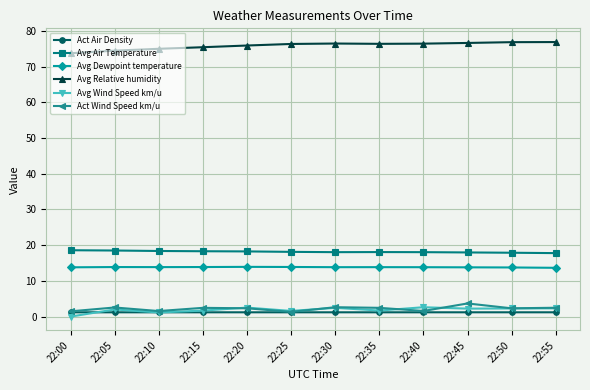

How many distinct data groups are displayed?

6